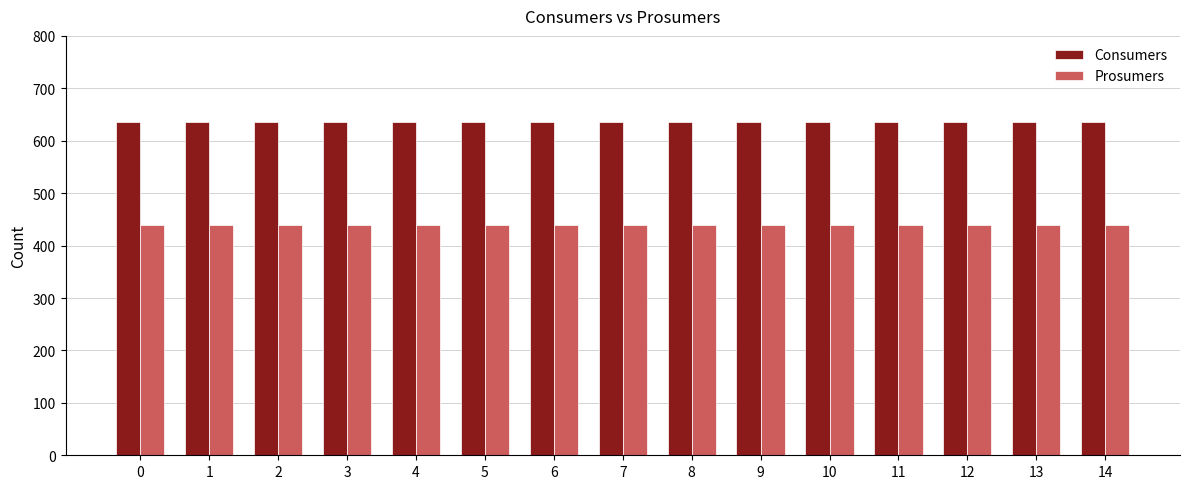

Reading right to left, extract all data points from this chart.

Consumers: 635	635	635	635	635	635	635	635	635	635	635	635	635	635	635
Prosumers: 440	440	440	440	440	440	440	440	440	440	440	440	440	440	440